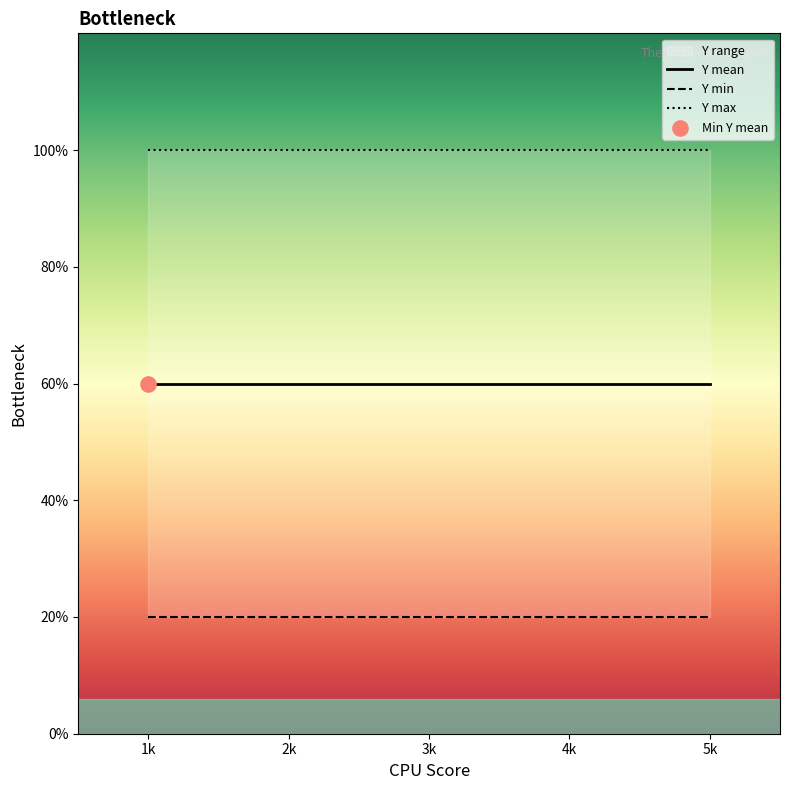

What is the total value across all series at 5k?

9